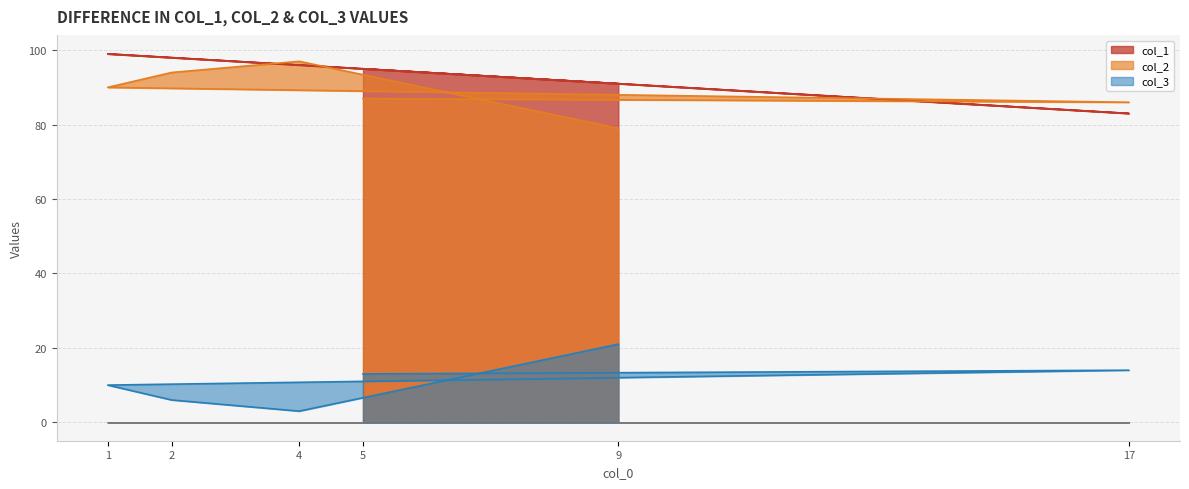

What is the average value of the col_1 series?

94